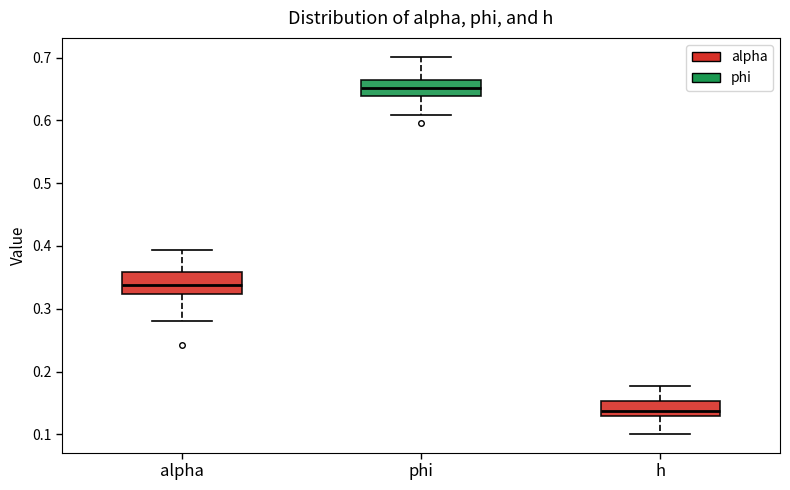

Reading left to right, read every box against the y-axis: the position of its median line, the range the box covers, and the ends of its whiskers. The values are not printed on the chart, so give them approximately, as read against the axis.

alpha: median 0.34, box 0.32 to 0.36, whiskers 0.28 to 0.39
phi: median 0.65, box 0.64 to 0.66, whiskers 0.61 to 0.70
h: median 0.14, box 0.13 to 0.15, whiskers 0.10 to 0.18